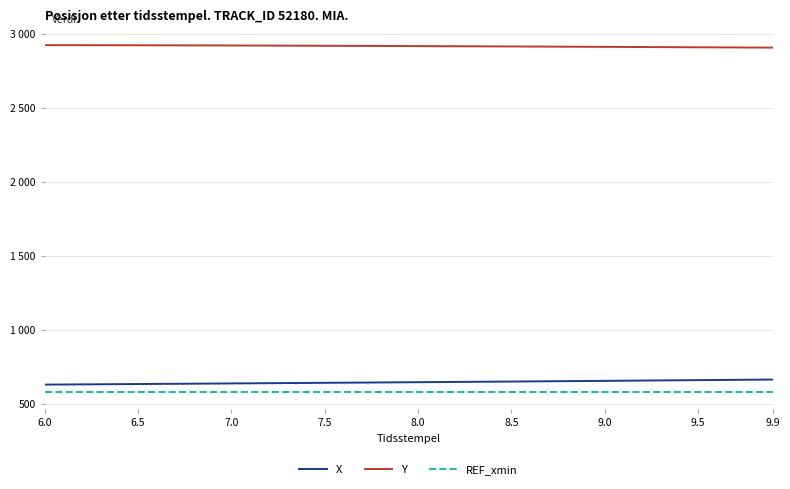

What are all the series names shown in the legend?

X, Y, REF_xmin